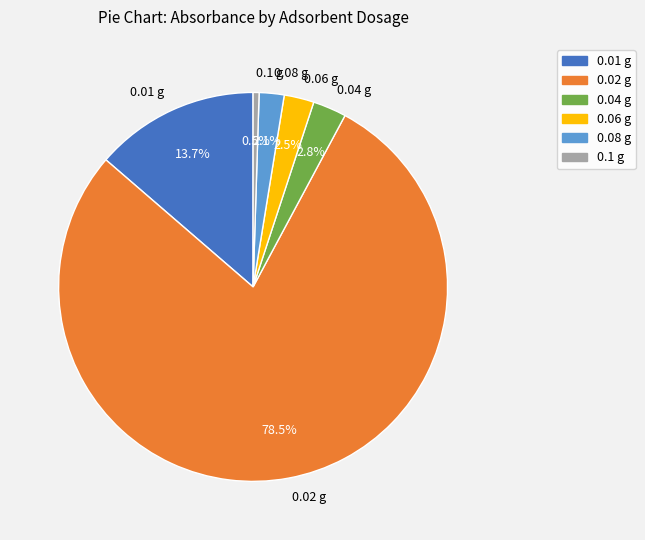

Which category accounts for the majority?

0.02 g